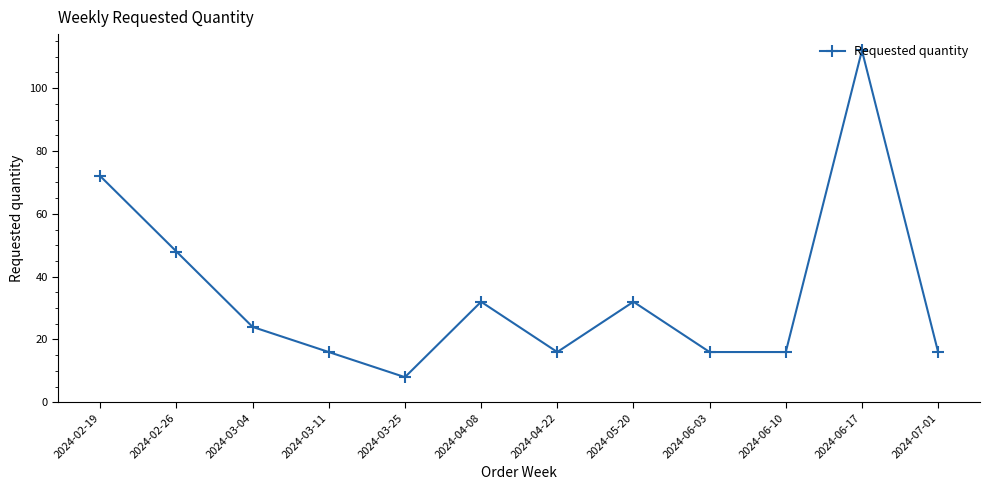

What is the label of the 7th point from the left?

2024-04-22